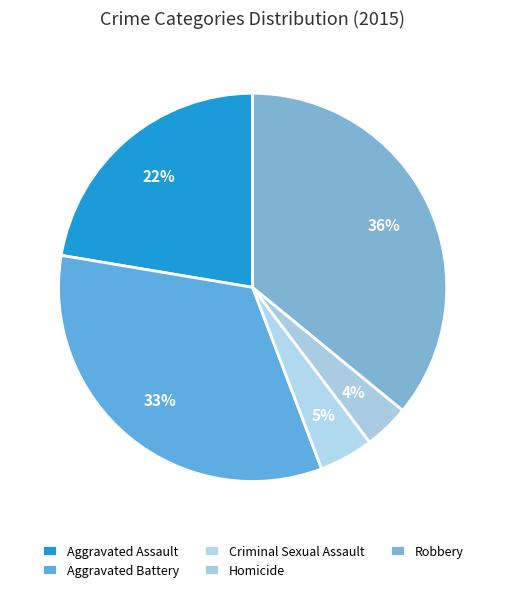

How many slices are in this pie chart?

5